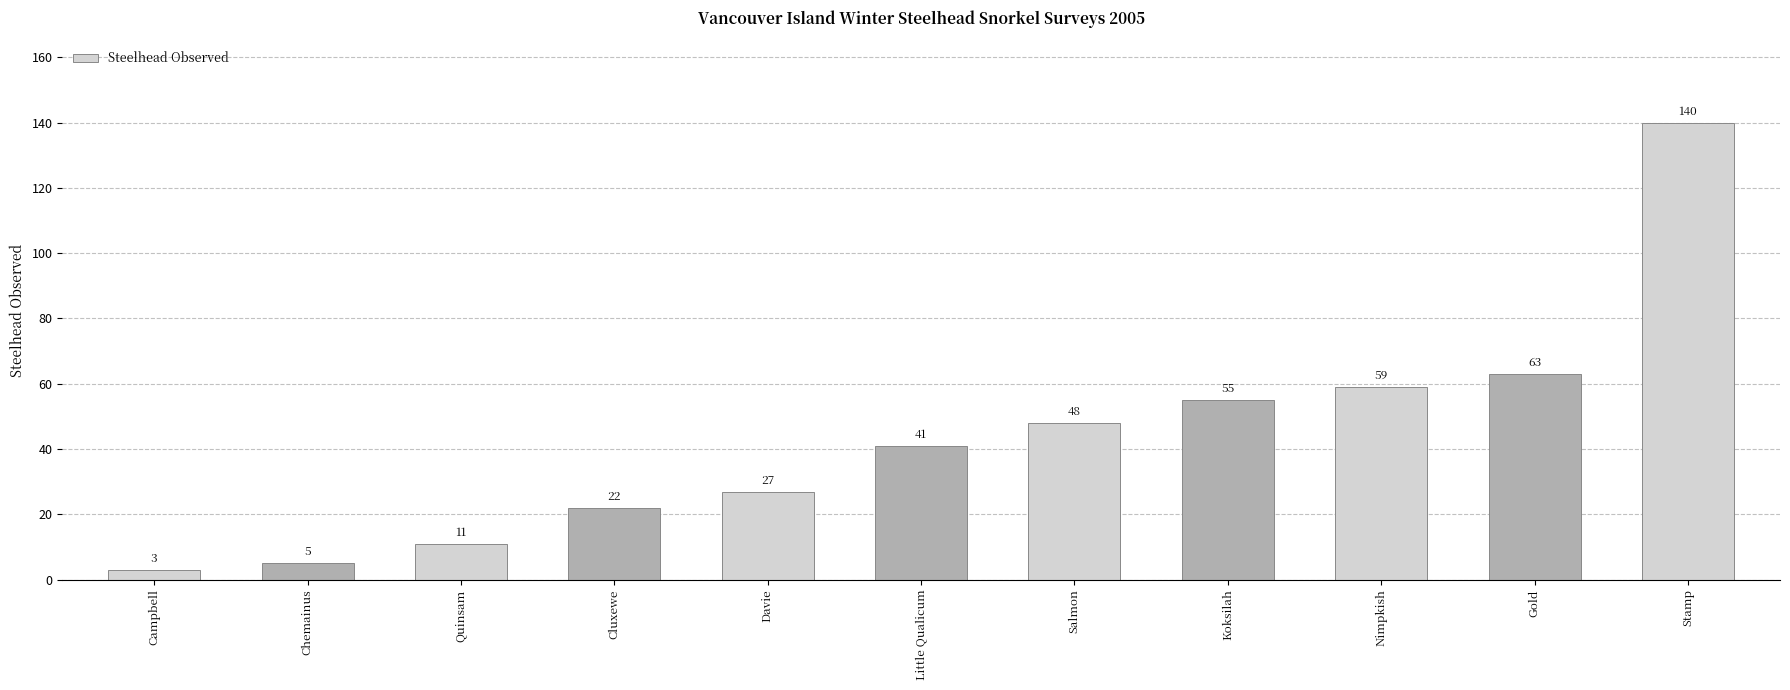

Which category has the highest value across all series?

Stamp